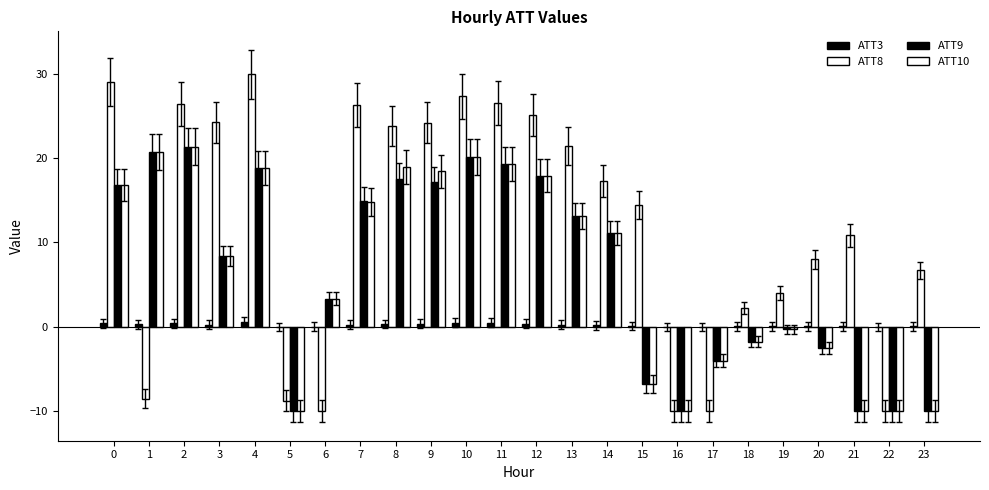

What is the difference between the ATT3 values at 18 and 7?

0.2